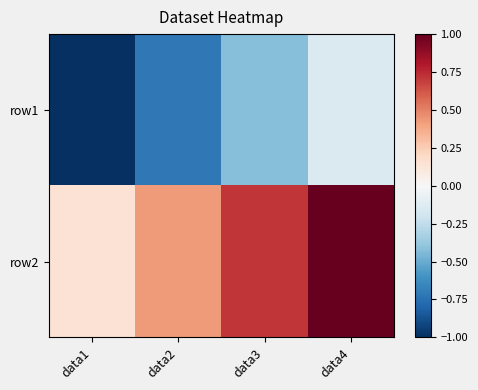

Which series has the widest spread of values?

row2